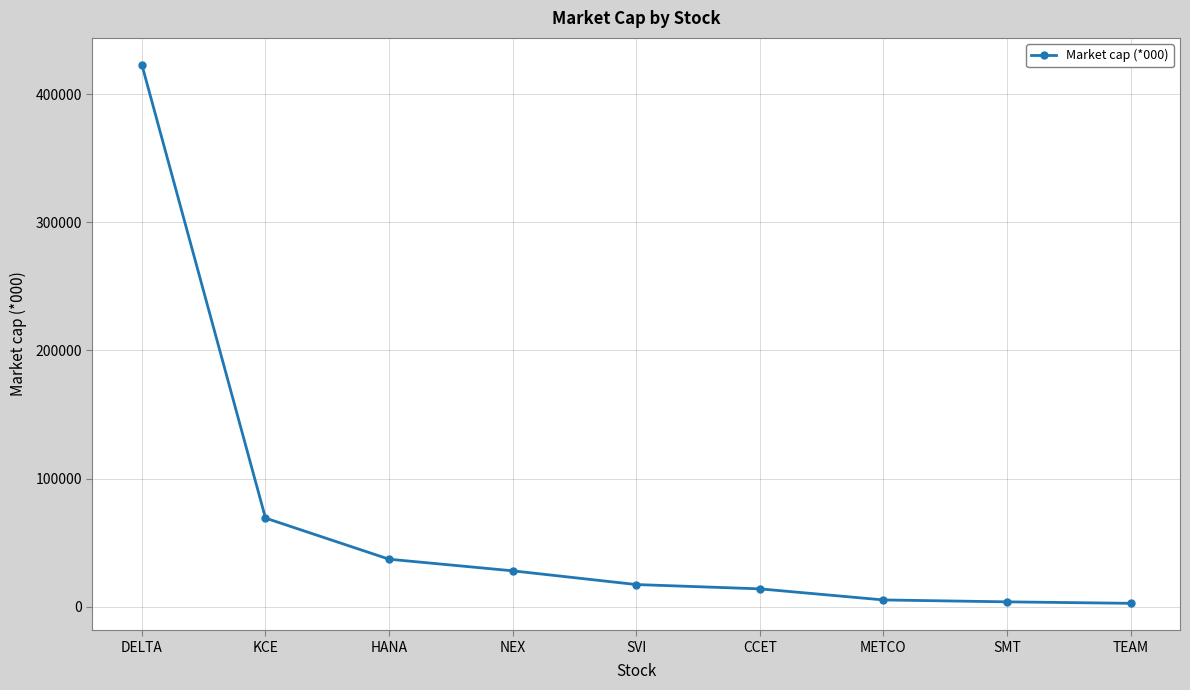

Where does the data first go above 17256?

DELTA